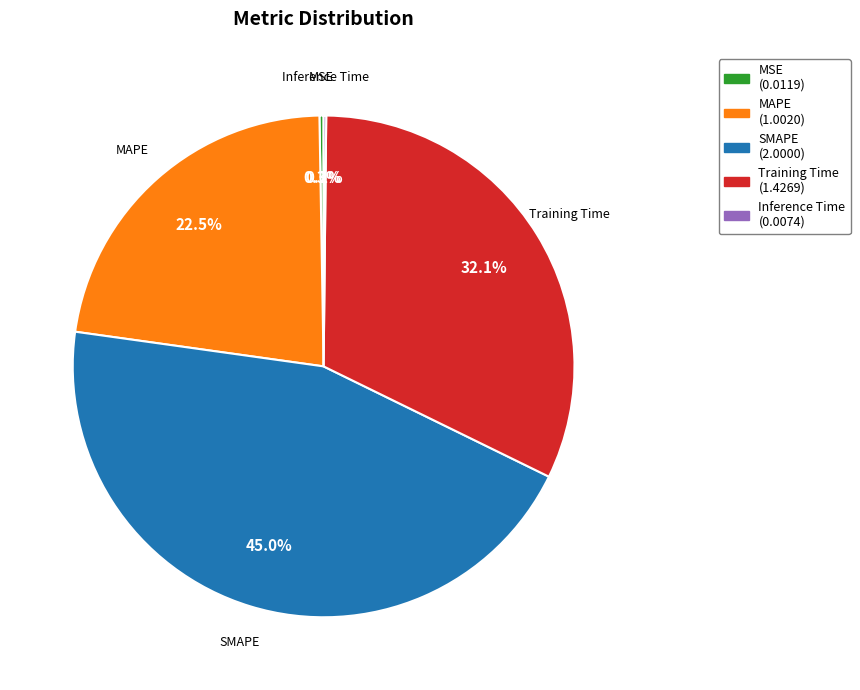

What is the largest slice in the pie chart?

SMAPE